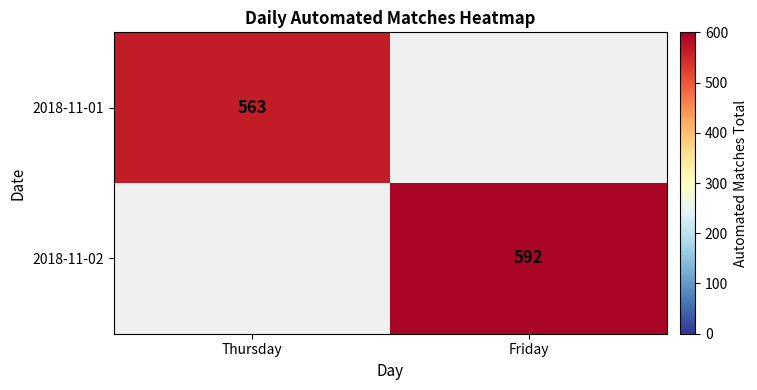

The 2018-11-02 series shows 313 at Friday. True or false?

False